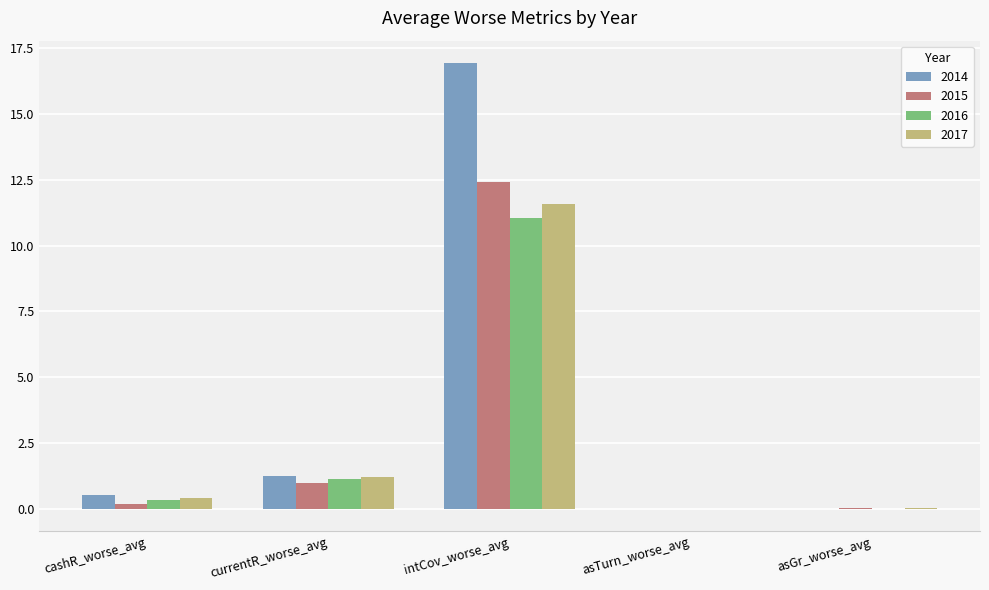

Is the value of 2016 at intCov_worse_avg greater than the value of 2014 at cashR_worse_avg?

Yes